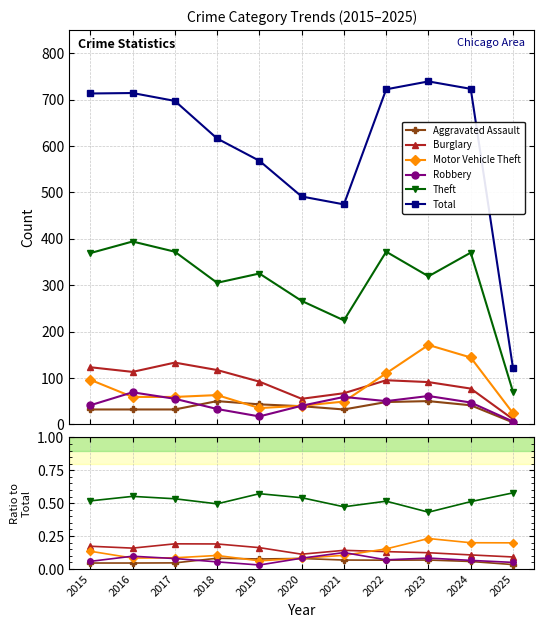

Reading left to right, what are all the values shown in this chart?

Aggravated Assault: 2015=0.0	2016=0.0	2017=0.0	2018=0.1	2019=0.1	2020=0.1	2021=0.1	2022=0.1	2023=0.1	2024=0.1	2025=0.0
Burglary: 2015=0.2	2016=0.2	2017=0.2	2018=0.2	2019=0.2	2020=0.1	2021=0.1	2022=0.1	2023=0.1	2024=0.1	2025=0.1
Motor Vehicle Theft: 2015=0.1	2016=0.1	2017=0.1	2018=0.1	2019=0.1	2020=0.1	2021=0.1	2022=0.2	2023=0.2	2024=0.2	2025=0.2
Robbery: 2015=0.1	2016=0.1	2017=0.1	2018=0.1	2019=0.0	2020=0.1	2021=0.1	2022=0.1	2023=0.1	2024=0.1	2025=0.0
Theft: 2015=0.5	2016=0.6	2017=0.5	2018=0.5	2019=0.6	2020=0.5	2021=0.5	2022=0.5	2023=0.4	2024=0.5	2025=0.6
Total: 2015=713.0	2016=714.0	2017=697.0	2018=616.0	2019=568.0	2020=491.0	2021=474.0	2022=722.0	2023=739.0	2024=723.0	2025=121.0